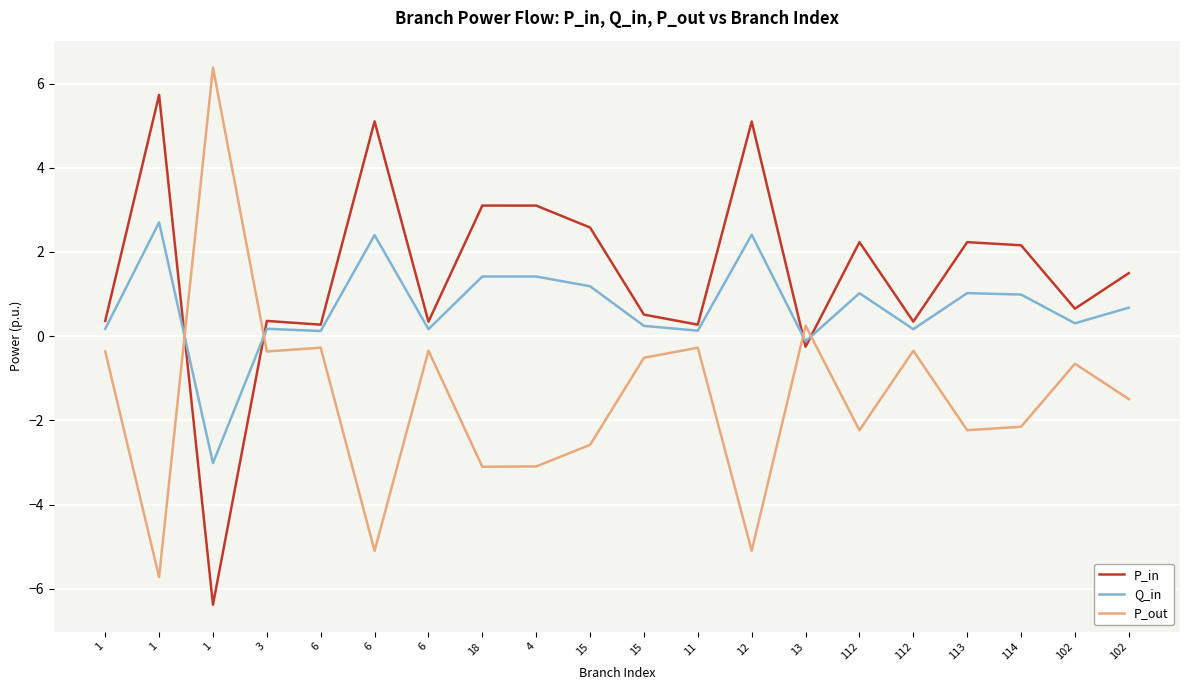

Does the chart have visible grid lines?

Yes